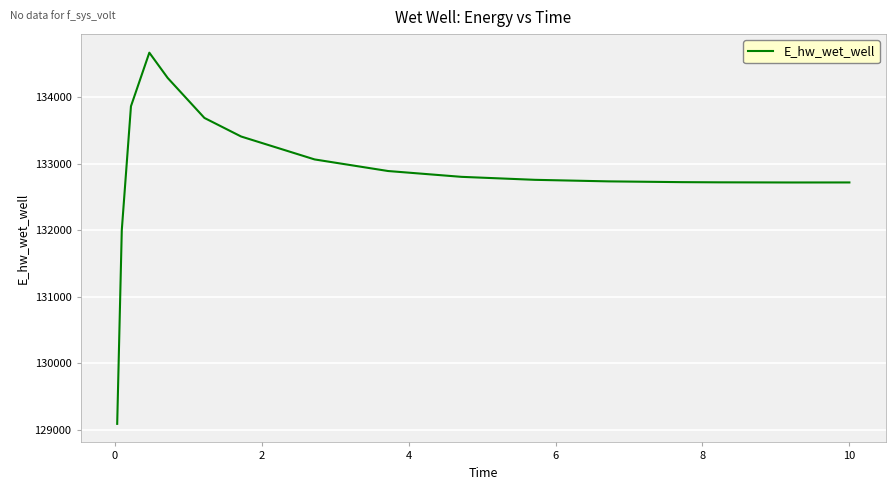

What is the smallest value displayed?

129087.3